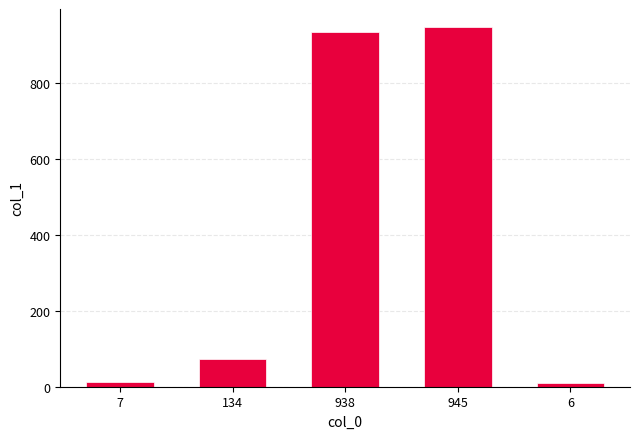

The chart shows a value of 936 at 938. True or false?

True